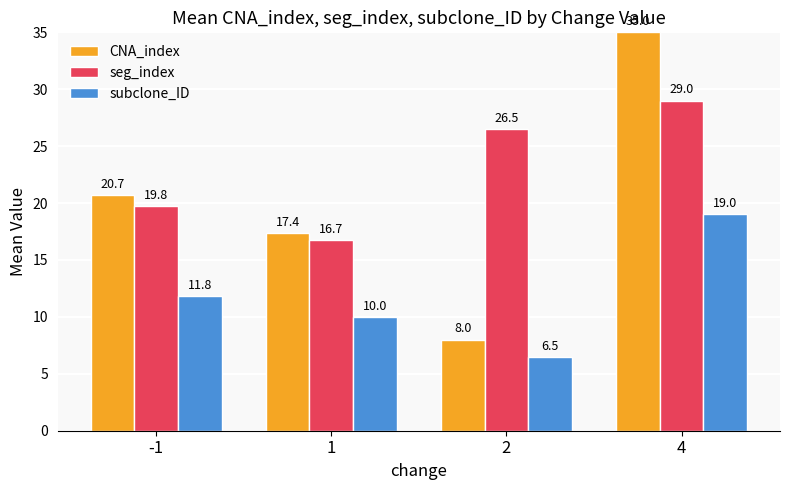

The value of subclone_ID at 2 is 10.9. True or false?

False